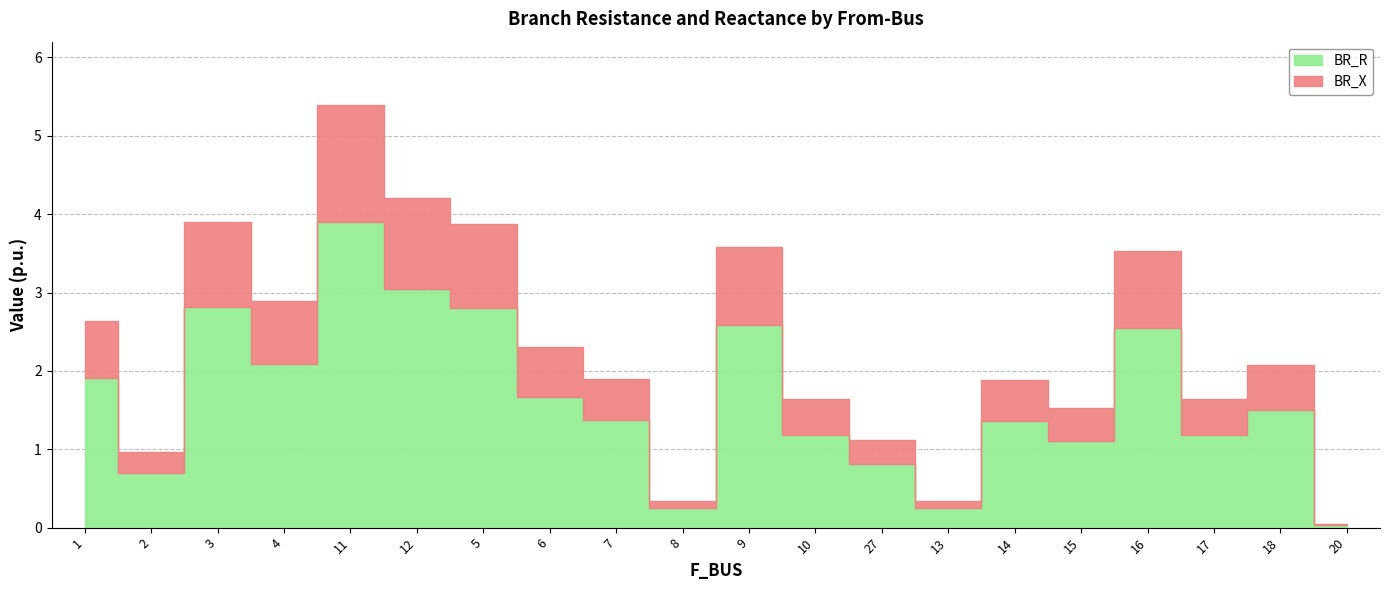

How many data points in BR_R are less than 1?

5